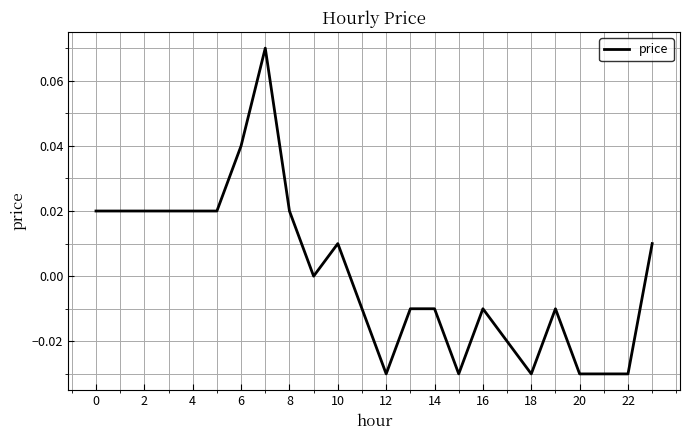

Reading left to right, list all the values displayed in this chart.

0.0	0.0	0.0	0.0	0.0	0.0	0.0	0.1	0.0	0.0	0.0	-0.0	-0.0	-0.0	-0.0	-0.0	-0.0	-0.0	-0.0	-0.0	-0.0	-0.0	-0.0	0.0